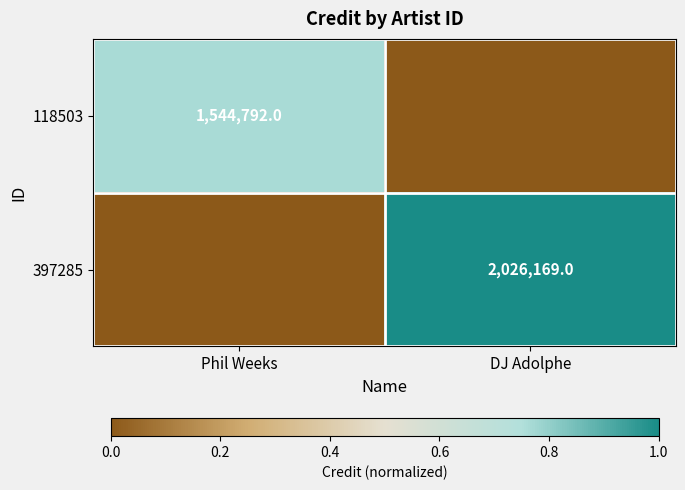

How many series are shown in this chart?

2